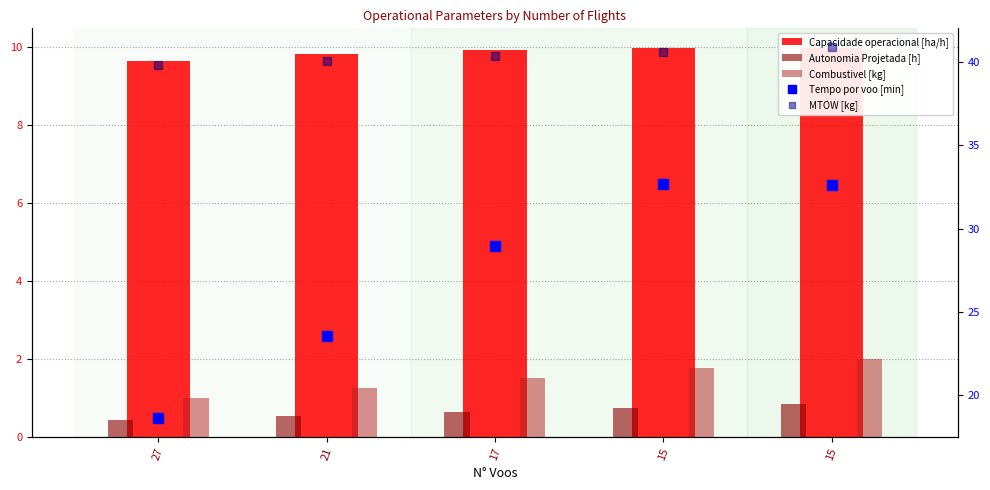

What is the difference between the maximum and second lowest values in the Autonomia Projetada [h] series?

0.3